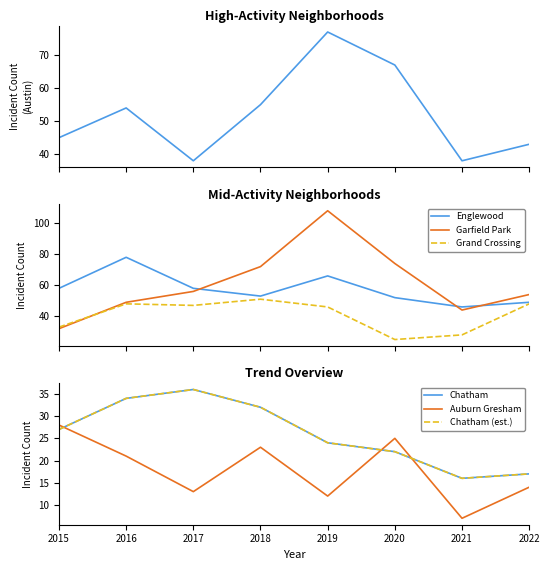

Reading right to left, extract all data points from this chart.

Austin: 2022=43	2021=38	2020=67	2019=77	2018=55	2017=38	2016=54	2015=45
Englewood: 2022=49	2021=46	2020=52	2019=66	2018=53	2017=58	2016=78	2015=58
Garfield Park: 2022=54	2021=44	2020=74	2019=108	2018=72	2017=56	2016=49	2015=32
Grand Crossing: 2022=48	2021=28	2020=25	2019=46	2018=51	2017=47	2016=48	2015=33
Chatham: 2022=17	2021=16	2020=22	2019=24	2018=32	2017=36	2016=34	2015=27
Auburn Gresham: 2022=14	2021=7	2020=25	2019=12	2018=23	2017=13	2016=21	2015=28